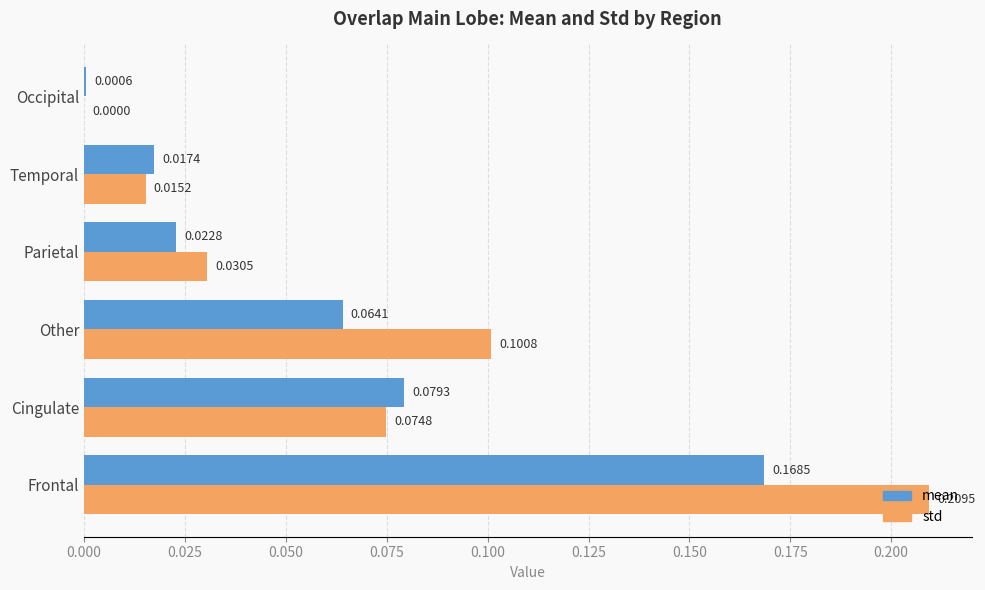

How many data points in std are above 0?

5